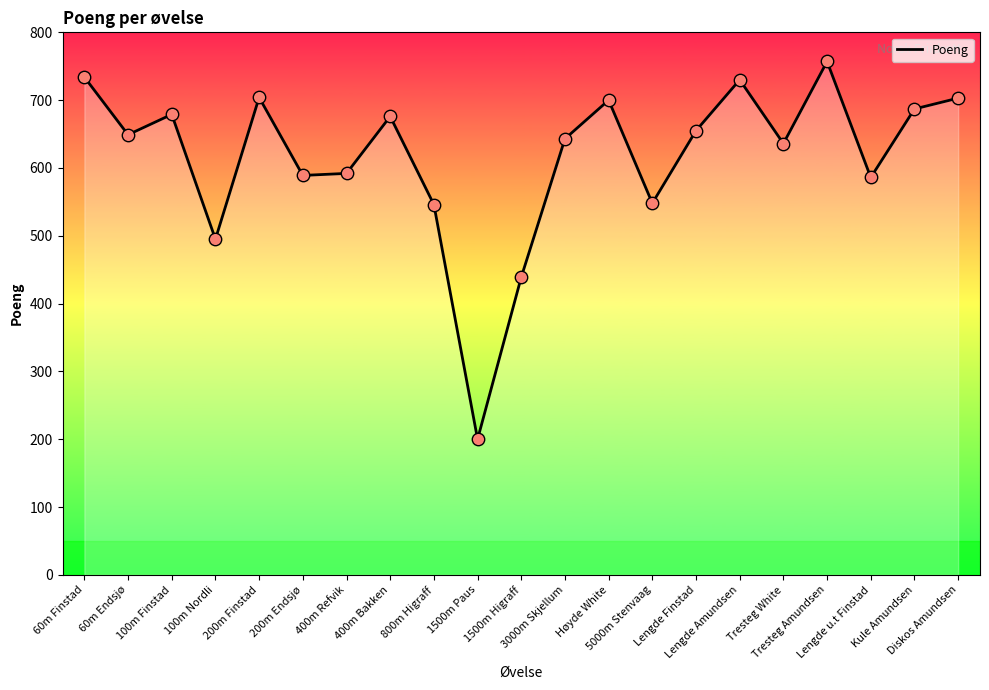

Which has a higher value, Tresteg Amundsen or 100m Nordli?

Tresteg Amundsen